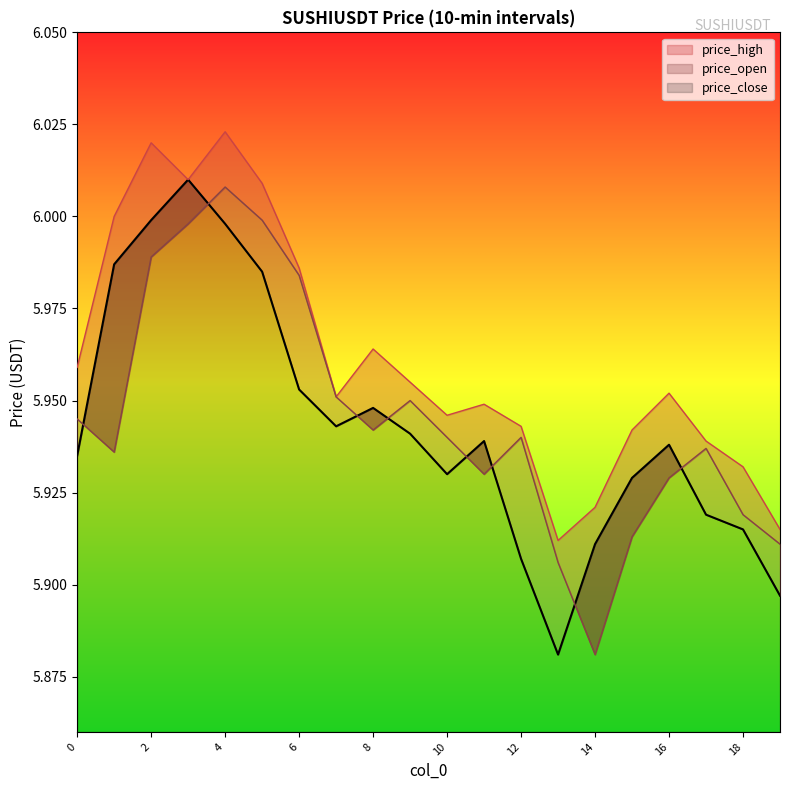

What is the sum of all price_open values?

118.9